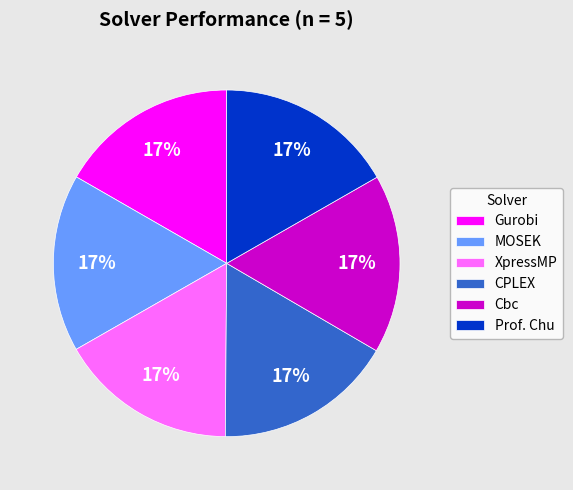

How many slices are in this pie chart?

6